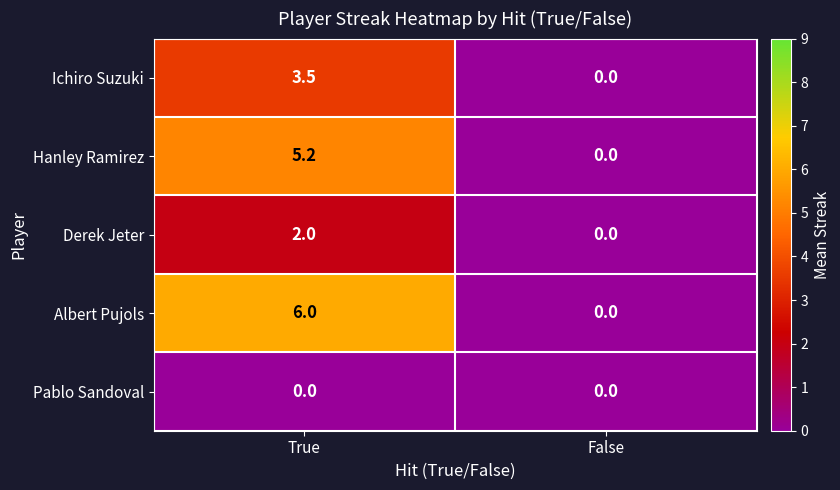

Count the number of categories in the chart.

2